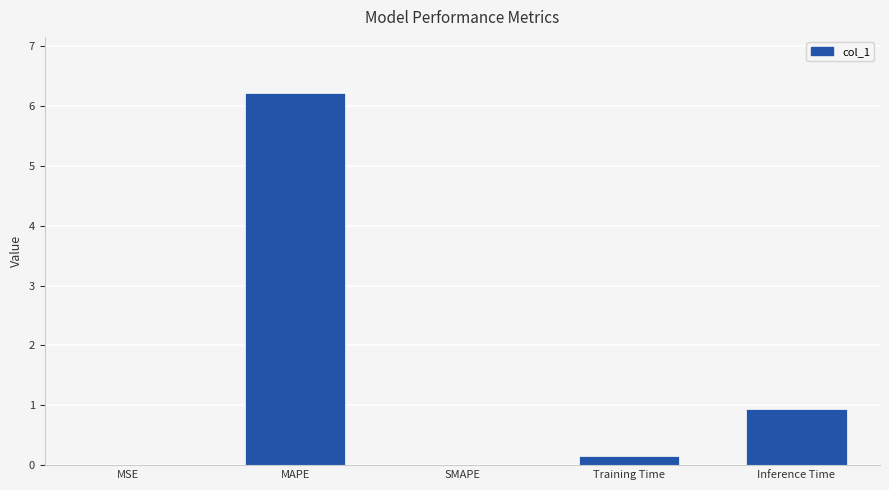

Which has a higher value, Training Time or Inference Time?

Inference Time